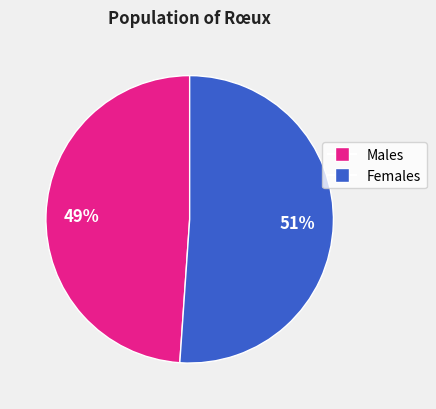

To the nearest percent, what is the difference between the largest and smallest slice percentages?

2%